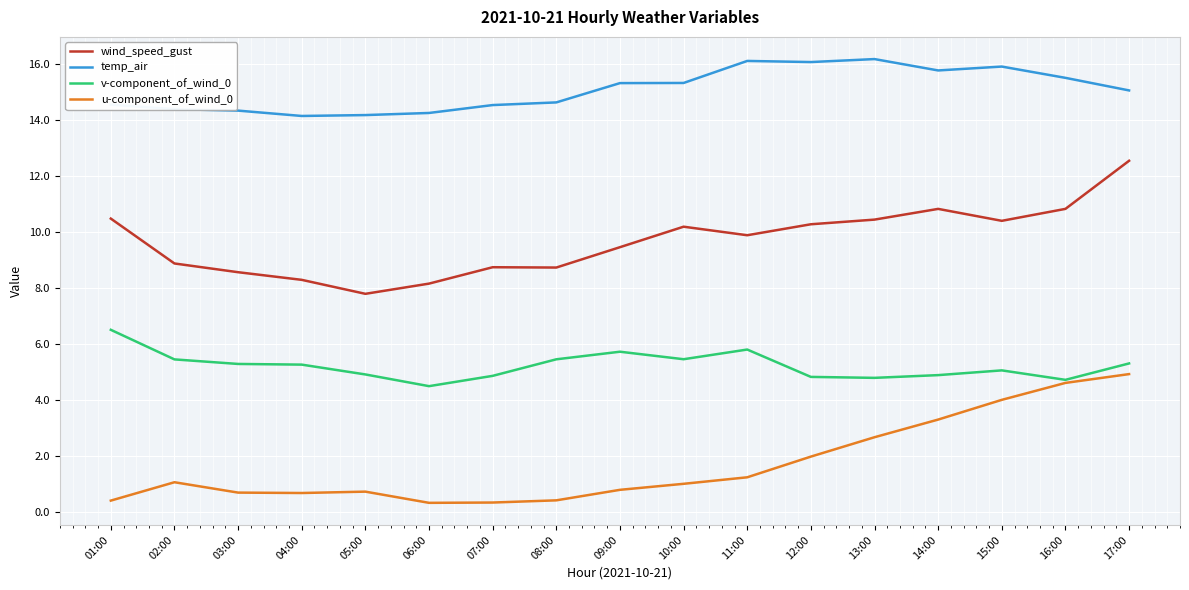

What is the average value of the v-component_of_wind_0 series?

5.2